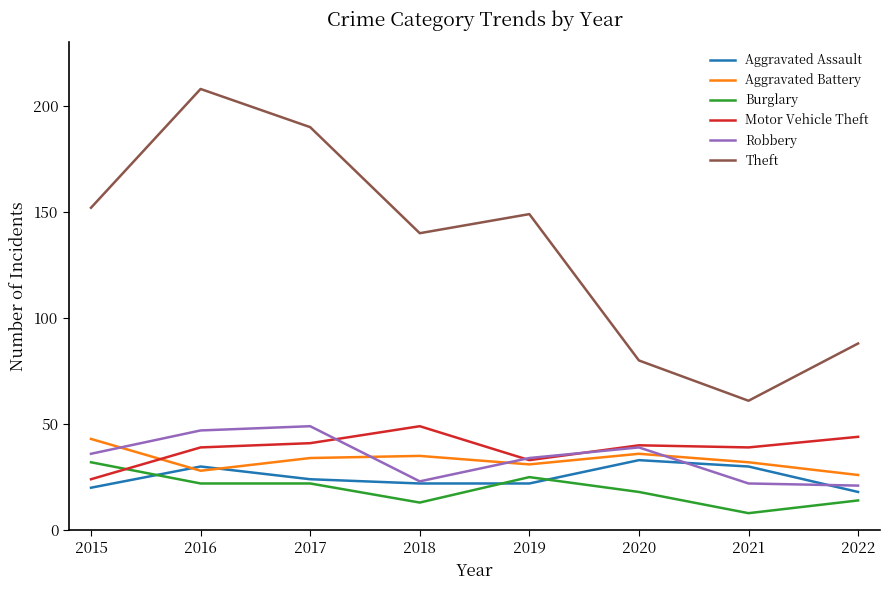

What is the approximate value of Robbery at 2015?

36